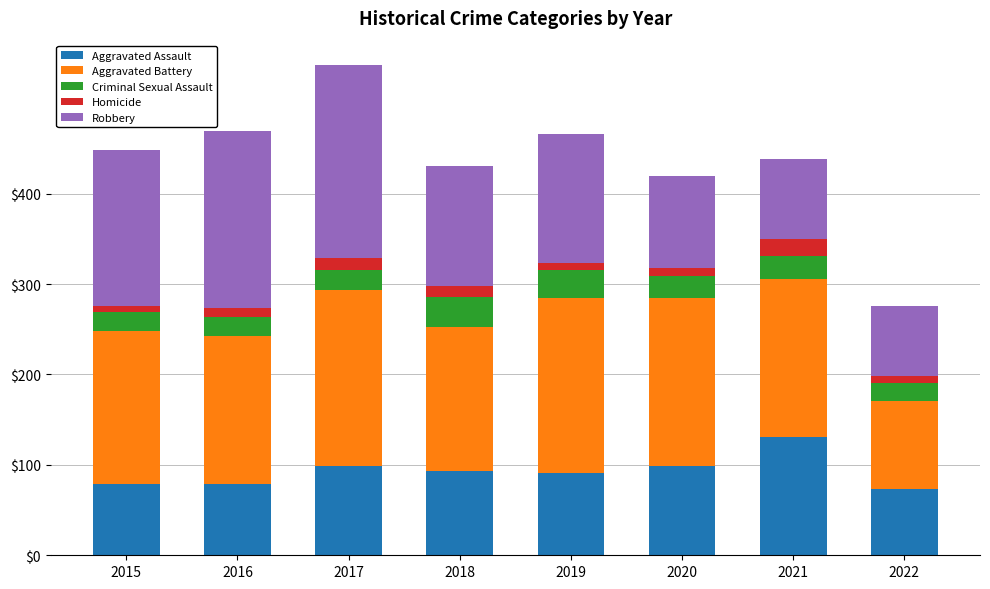

At which label does Aggravated Assault reach its peak?

2021